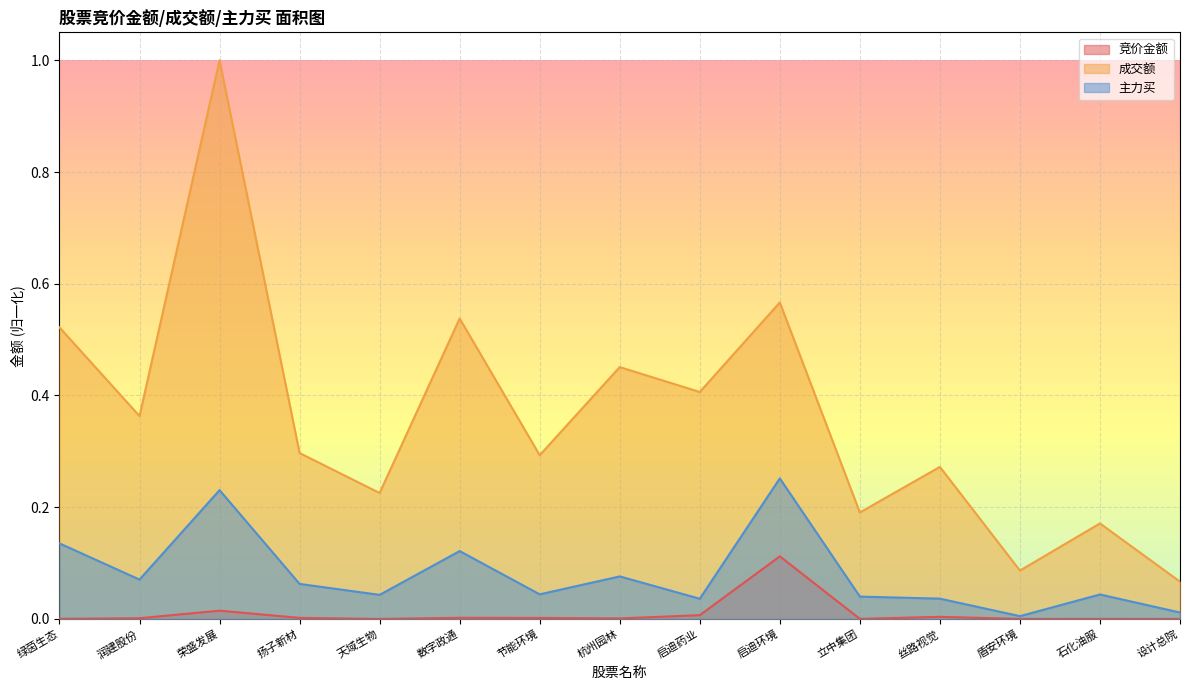

Reading left to right, what are all the values shown in this chart?

竞价金额: 绿茵生态=0.0	润建股份=0.0	荣盛发展=0.0	扬子新材=0.0	天域生物=0.0	数字政通=0.0	节能环境=0.0	杭州园林=0.0	启迪药业=0.0	启迪环境=0.1	立中集团=0.0	丝路视觉=0.0	盾安环境=0.0	石化油服=0.0	设计总院=0.0
成交额: 绿茵生态=0.5	润建股份=0.4	荣盛发展=1.0	扬子新材=0.3	天域生物=0.2	数字政通=0.5	节能环境=0.3	杭州园林=0.5	启迪药业=0.4	启迪环境=0.6	立中集团=0.2	丝路视觉=0.3	盾安环境=0.1	石化油服=0.2	设计总院=0.1
主力买: 绿茵生态=0.1	润建股份=0.1	荣盛发展=0.2	扬子新材=0.1	天域生物=0.0	数字政通=0.1	节能环境=0.0	杭州园林=0.1	启迪药业=0.0	启迪环境=0.3	立中集团=0.0	丝路视觉=0.0	盾安环境=0.0	石化油服=0.0	设计总院=0.0